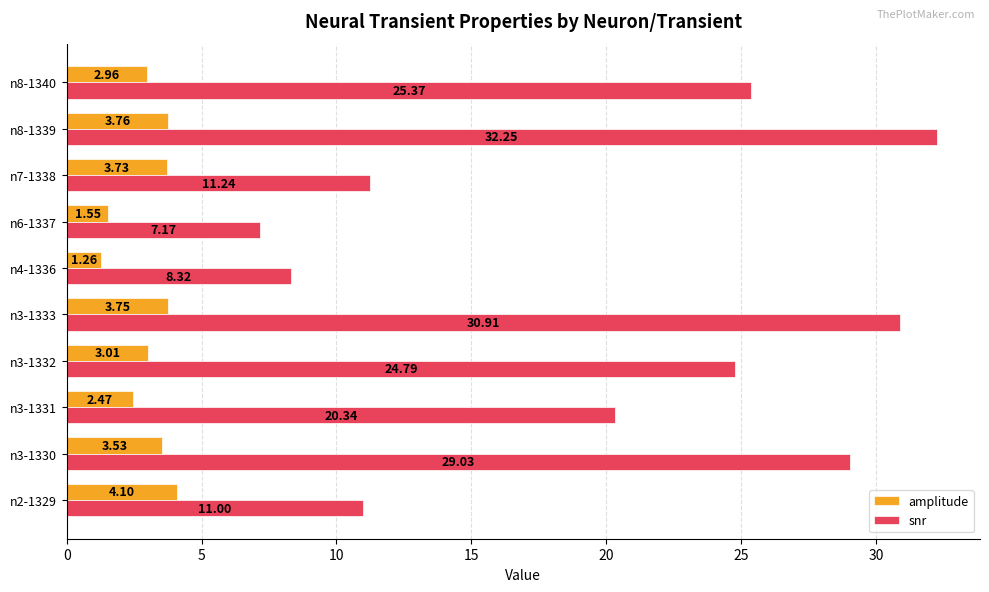

Which series changed the most between n6-1337 and n8-1339?

snr